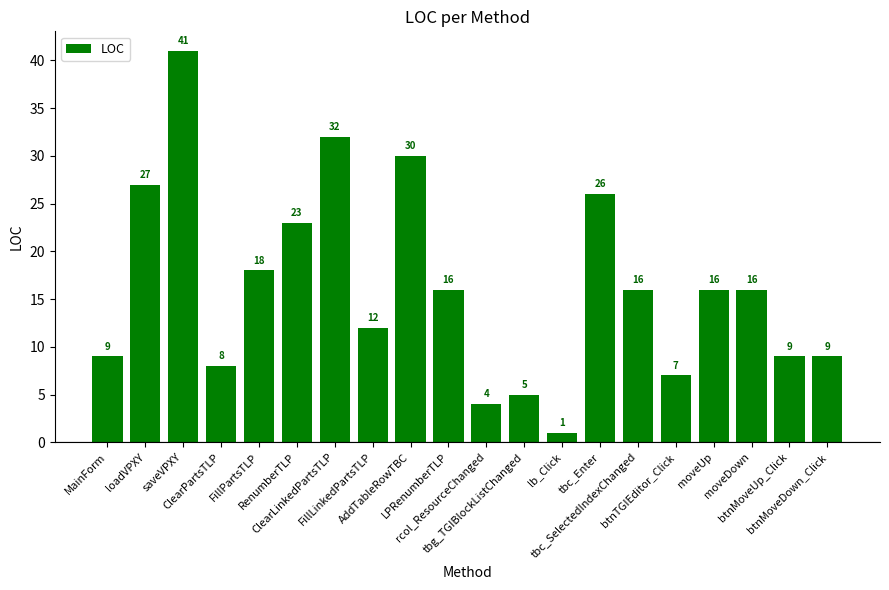

What is the ratio of the value at ClearLinkedPartsTLP to the value at ClearPartsTLP?

4.0